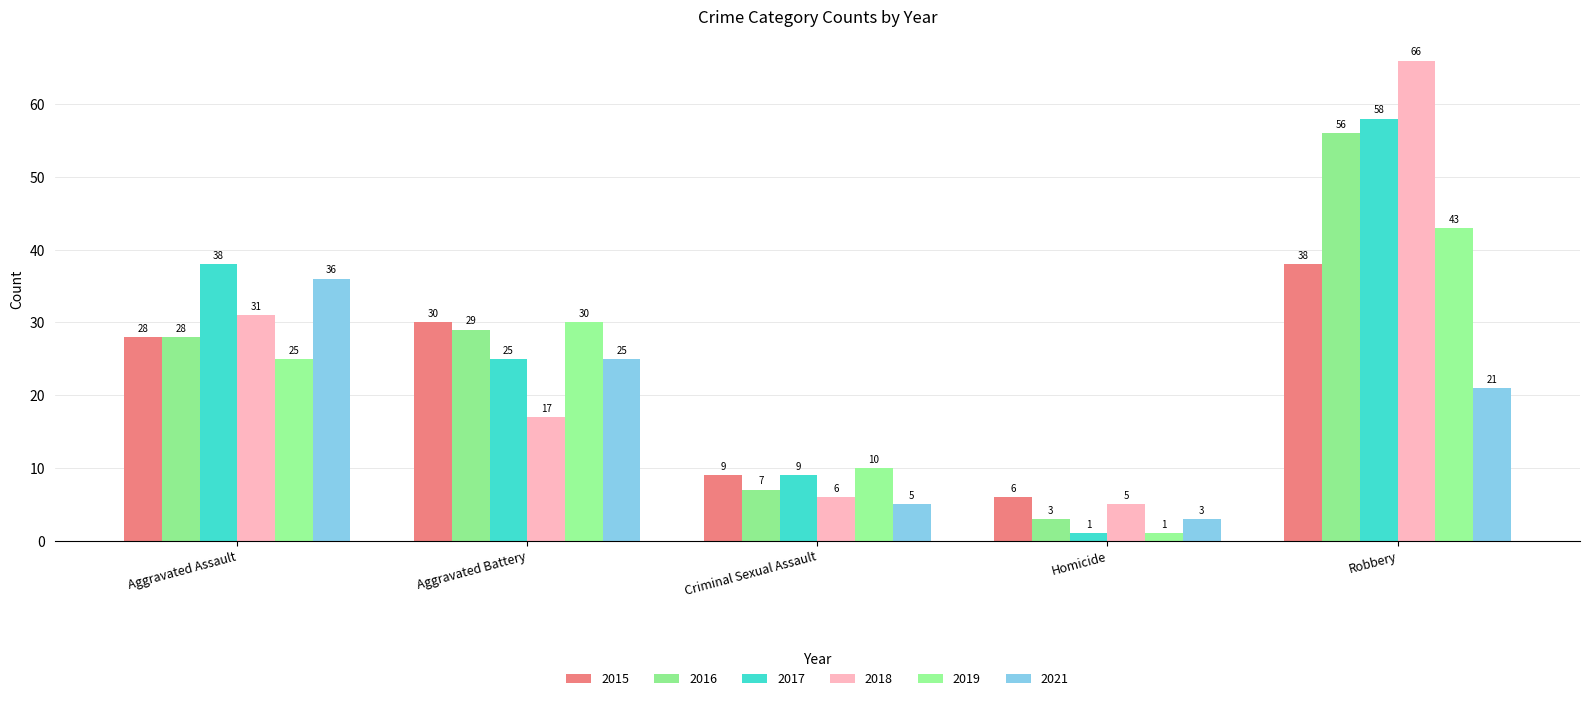

At which category is the sum across all series the highest?

Robbery